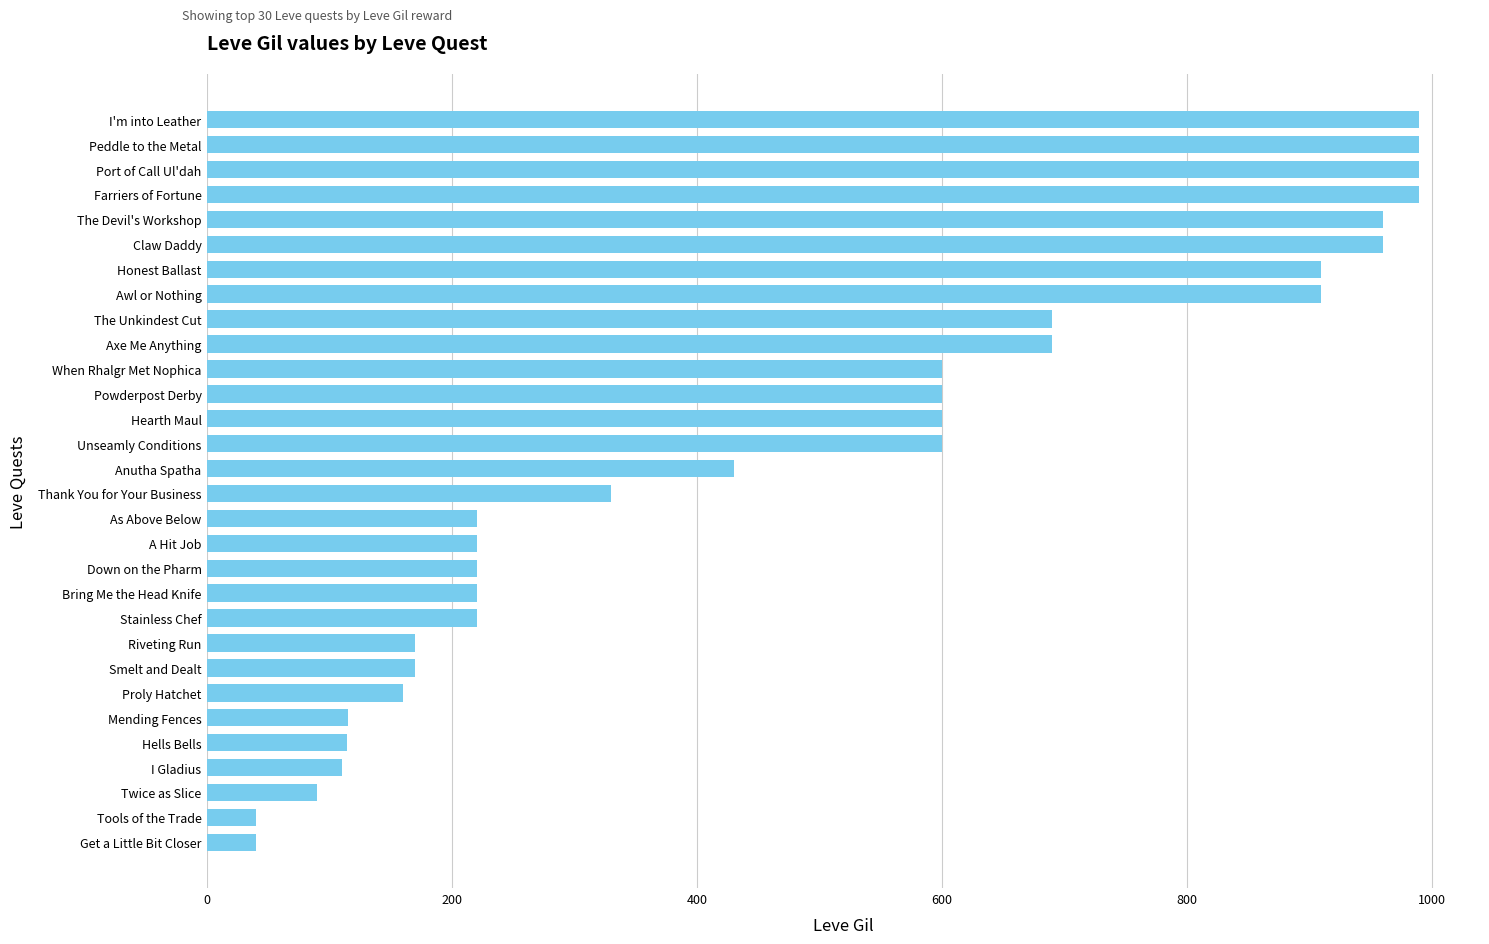

True or false: the data shows 181 at Mending Fences.

False